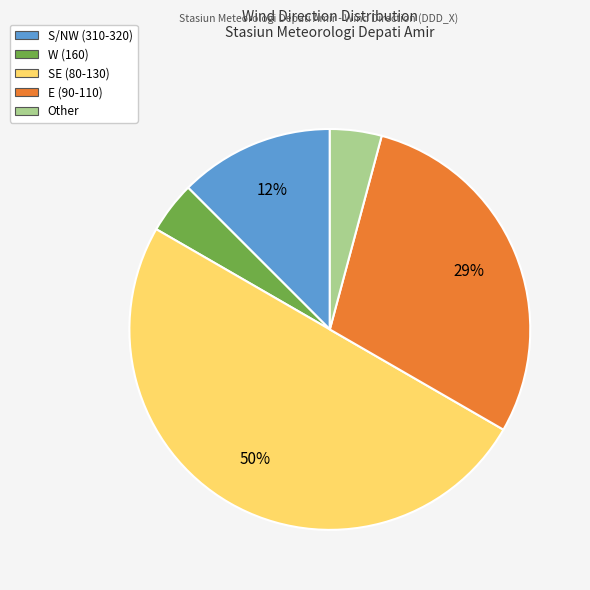

Is it true that E (90-110) is 41% of the pie?

False